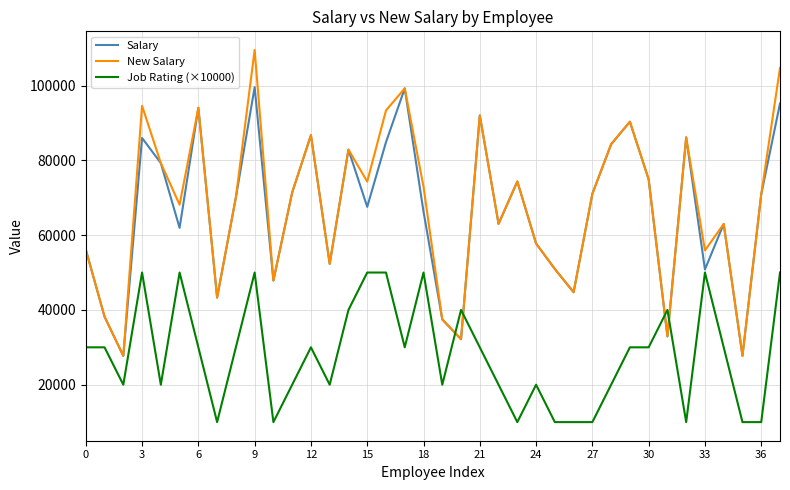

How many categories are shown in the chart?

38